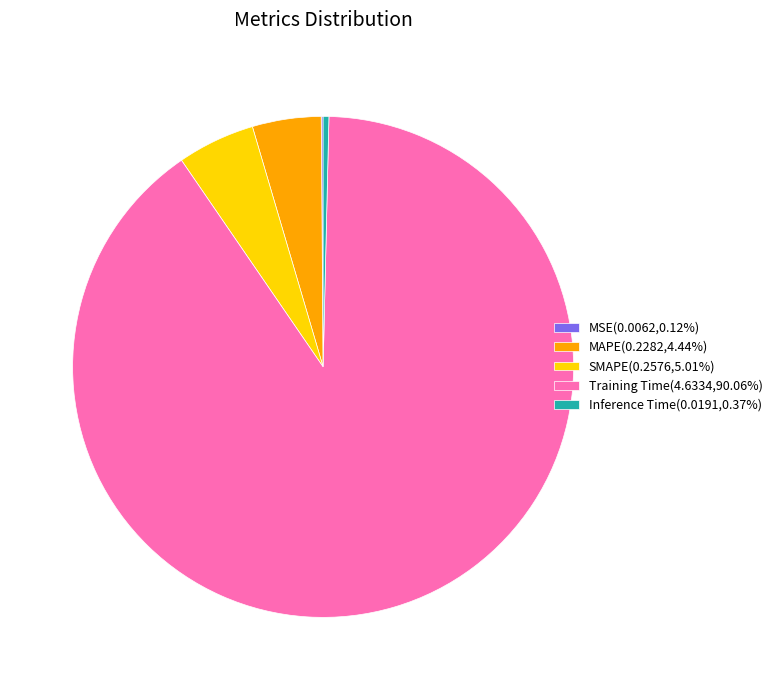

Does any single category account for the majority?

Yes